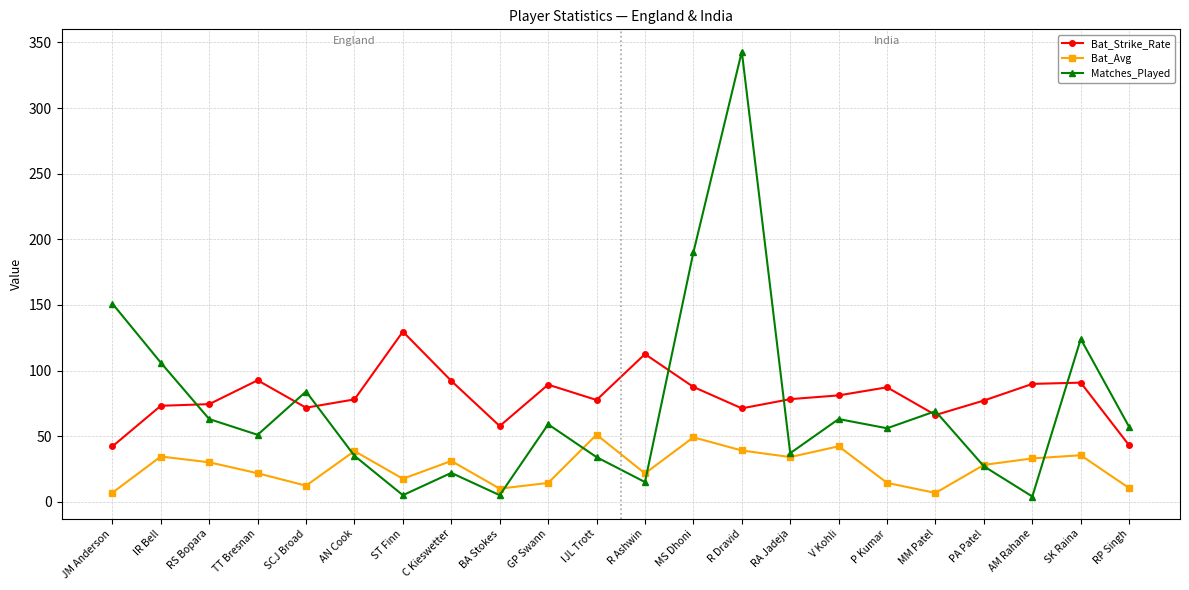

What are all the series names shown in the legend?

Bat_Strike_Rate, Bat_Avg, Matches_Played